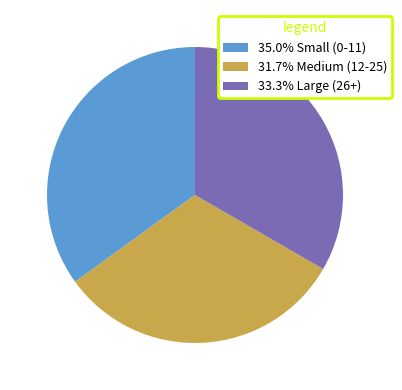

Does 35.0% Small (0-11) represent more than half of the total?

No